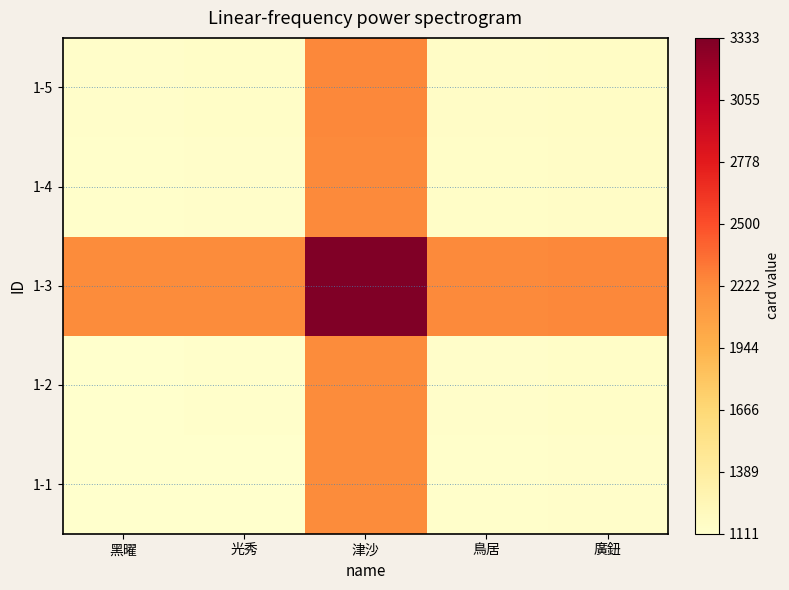

At 鳥居, list the series in order from largest to smallest.

1-3, 1-5, 1-4, 1-2, 1-1